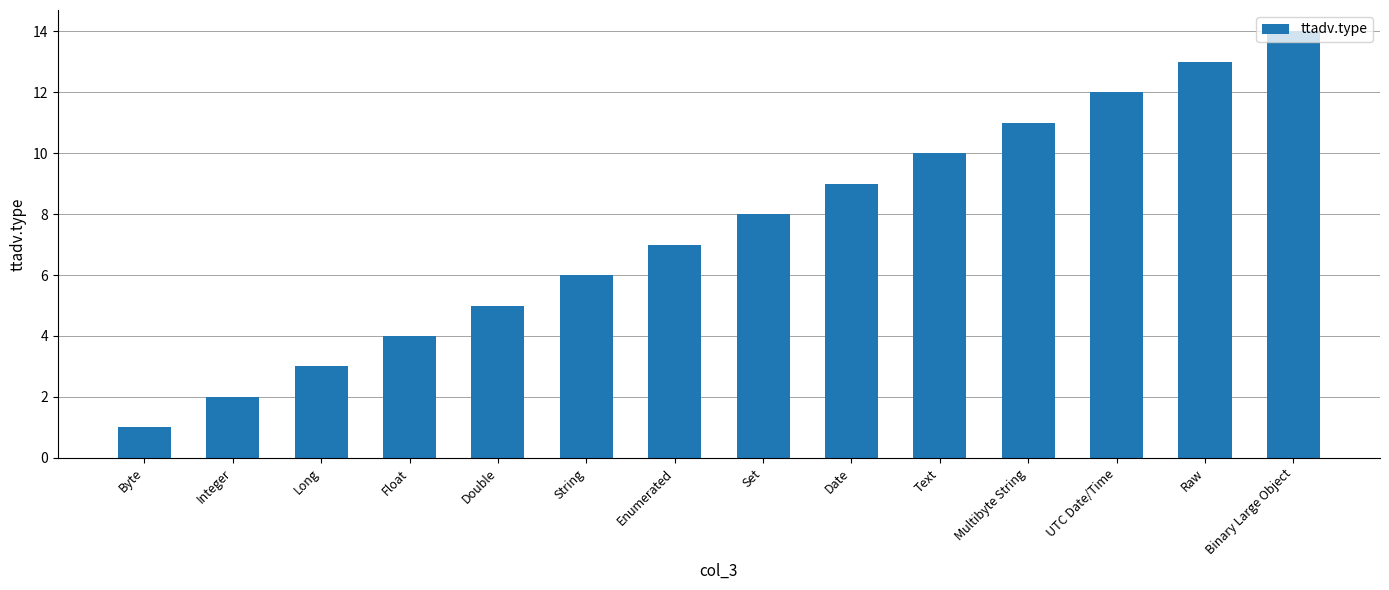

What is the label of the 10th bar from the left?

Text